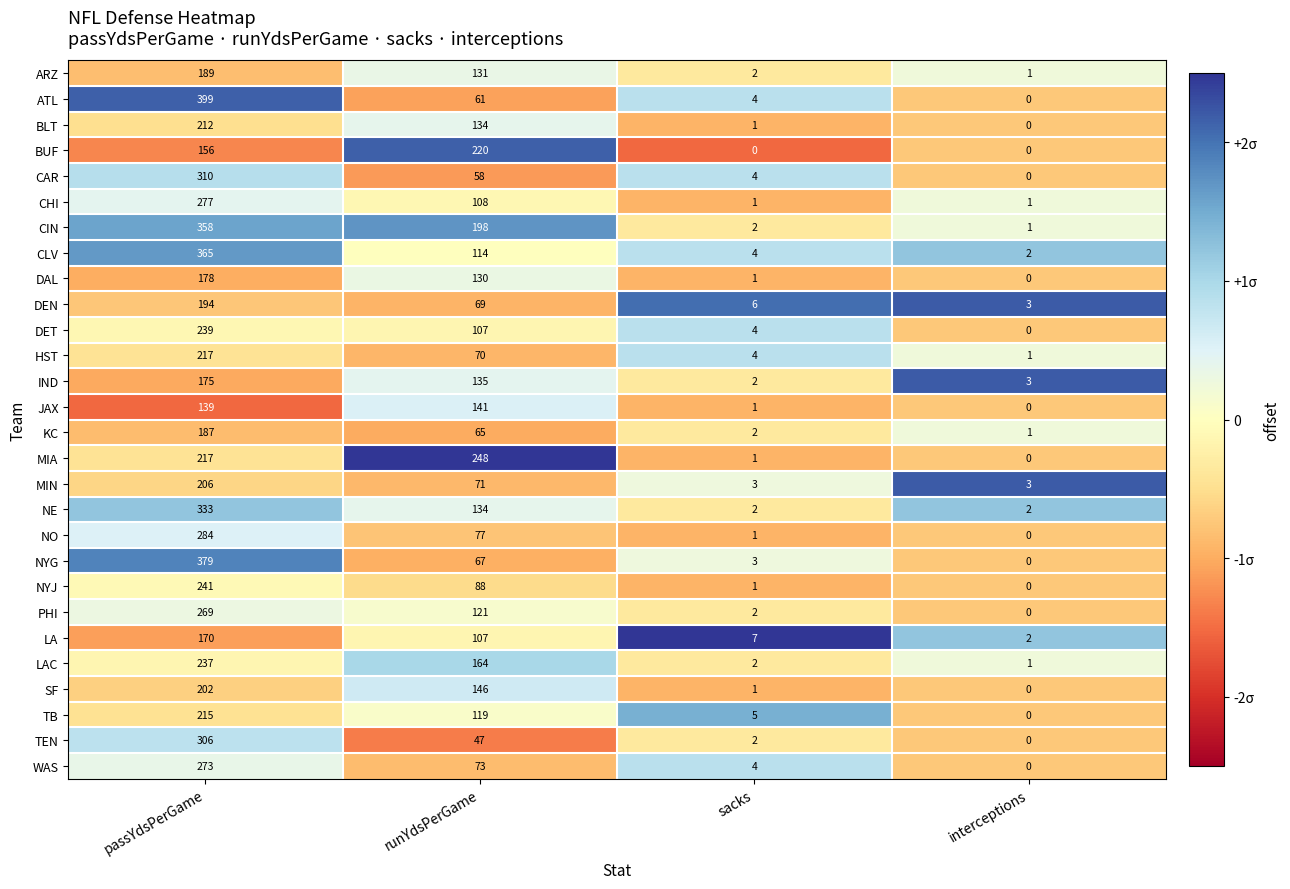

What is the maximum value for BLT?

212